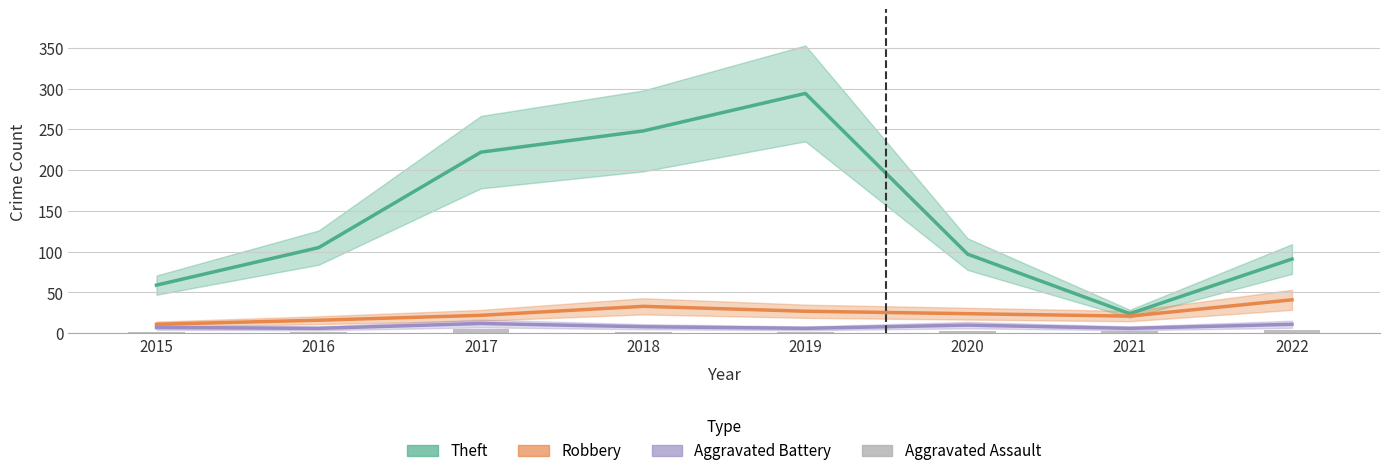

Which label corresponds to the smallest value in the chart?

2016